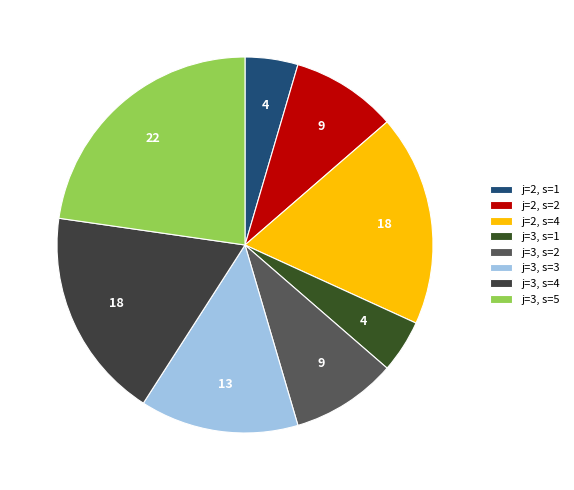

What percentage is the j=3, s=1 slice, to the nearest percent?

5%